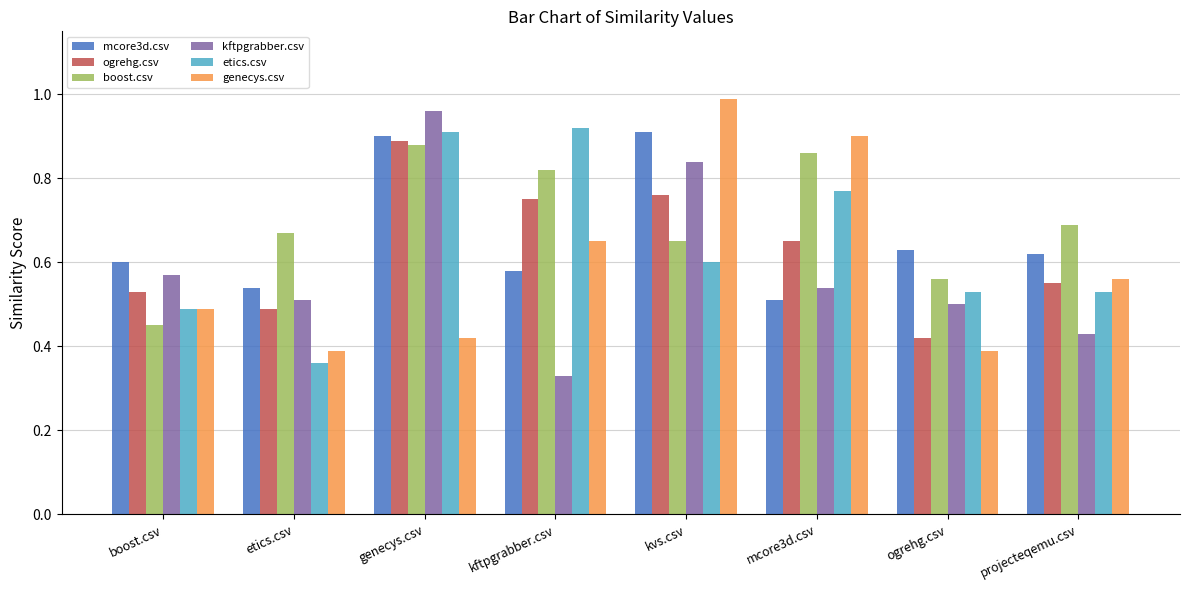

How many distinct data groups are displayed?

6